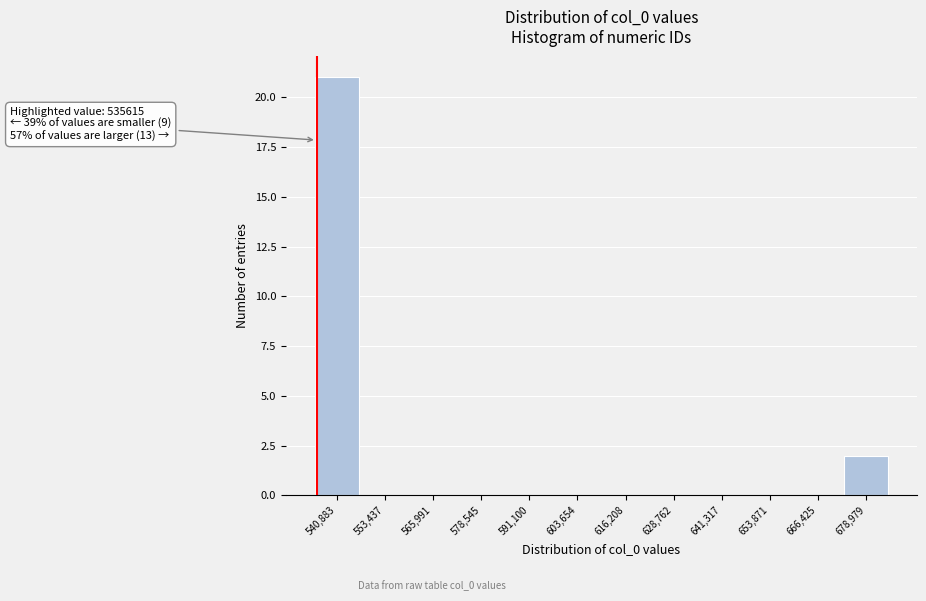

Over which range of the x-axis is the bar tallest?

534000 to 548000